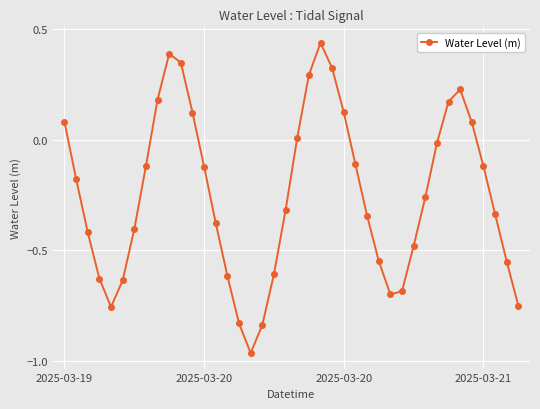

What is the difference between the maximum and minimum values?

1.4